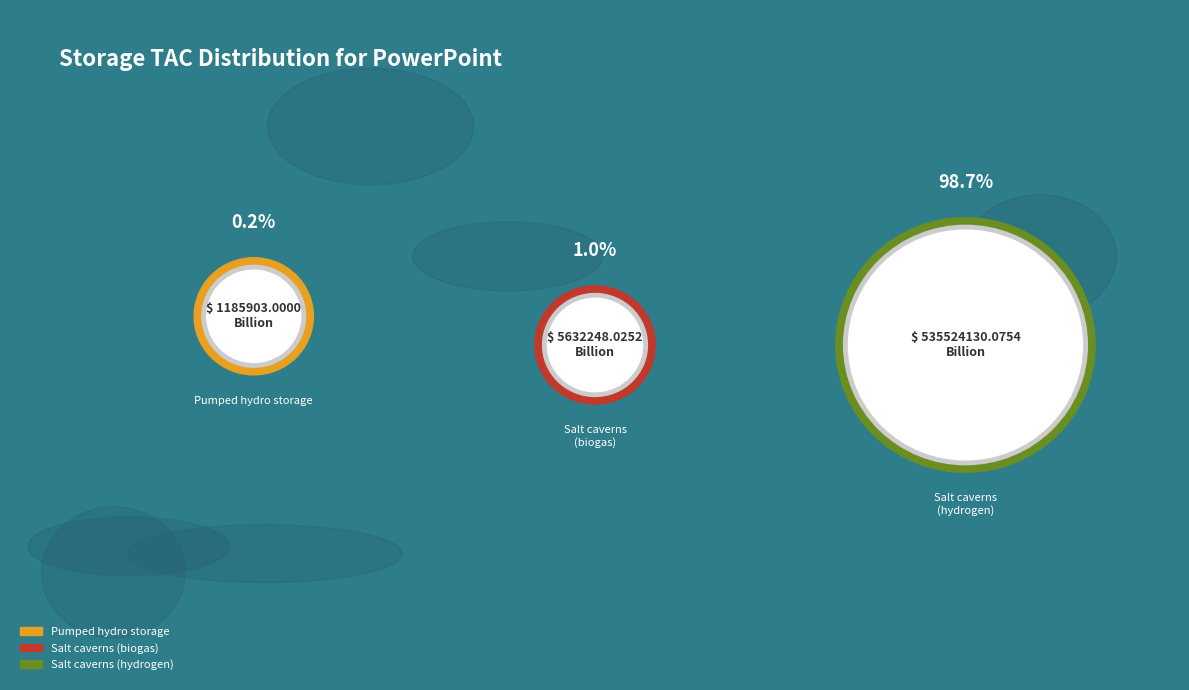

Does any single category account for the majority?

Yes